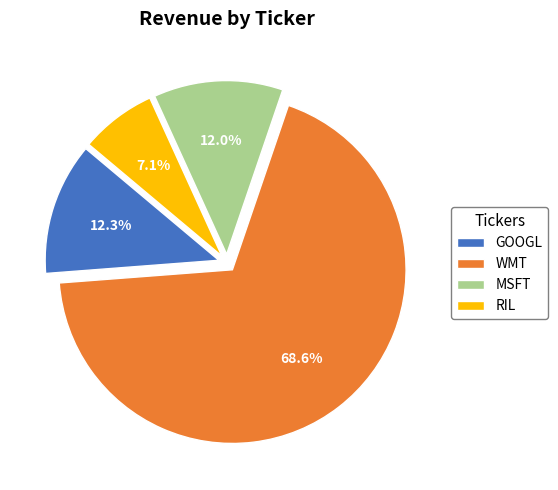

What percentage do RIL and MSFT together represent?

19.1%